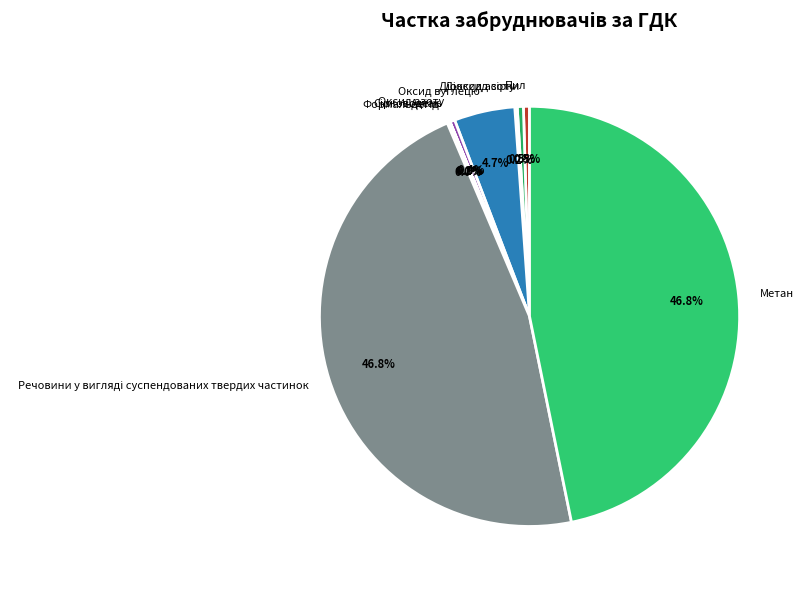

Is there any slice that represents more than half of the pie?

No